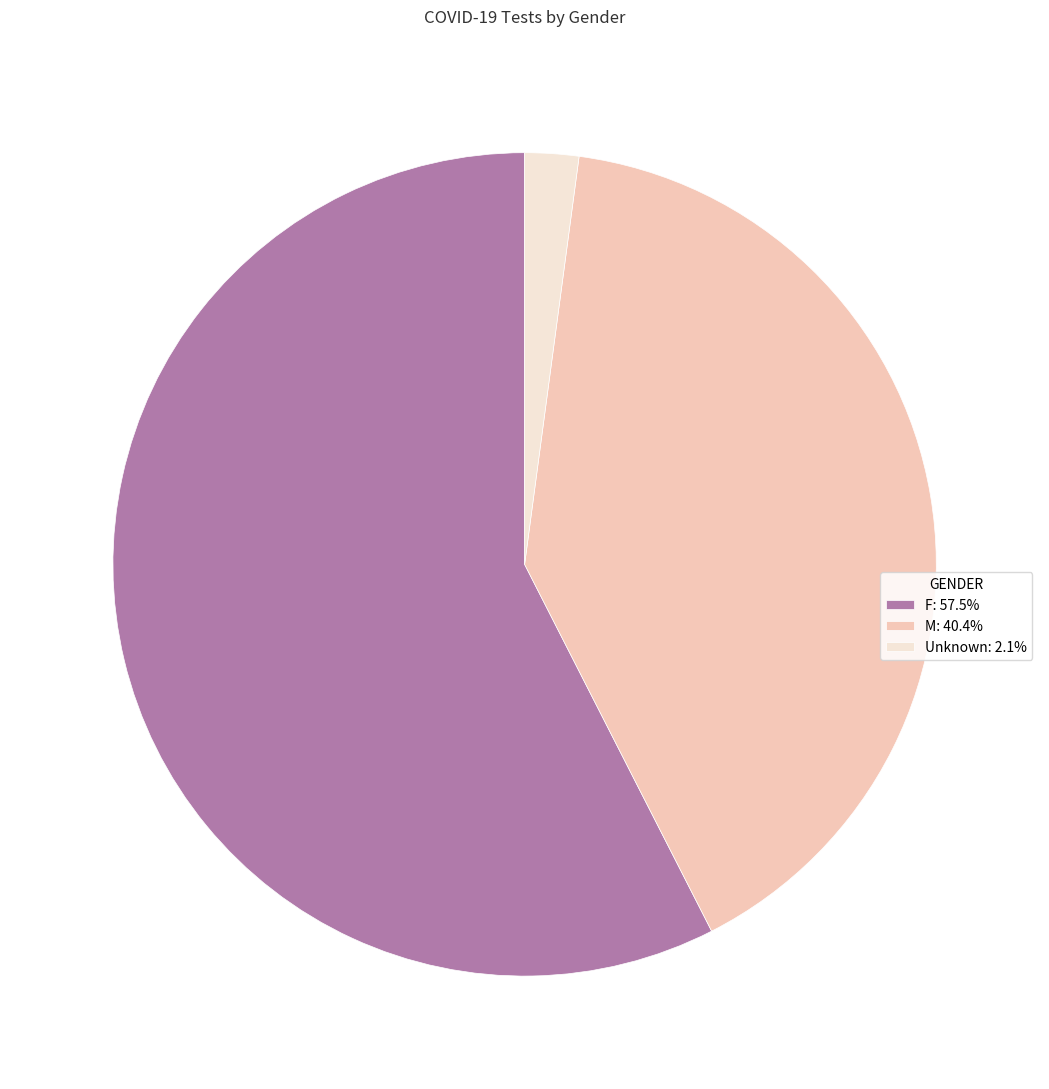

The Unknown slice represents 2% of the pie. True or false?

True